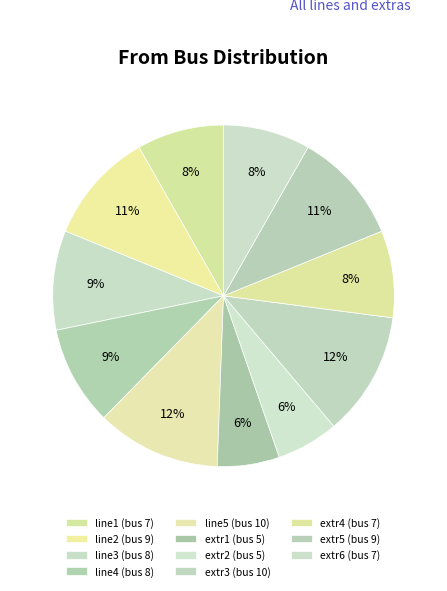

How much of the chart is everything except extr3?

88.2%